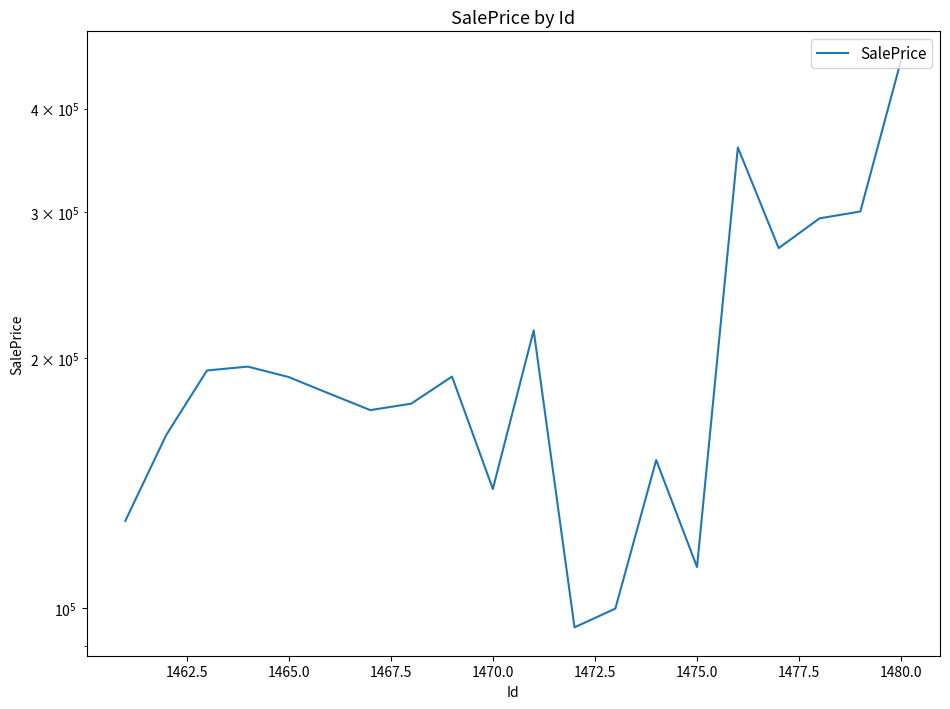

Reading right to left, what are all the values shown in this chart?

458036.9	300569.0	294872.1	271505.3	359013.8	112025.0	150750.0	99808.3	94753.3	216072.8	139117.7	190073.3	176294.1	173169.3	181250.0	189812.7	195397.9	193324.7	161535.0	127343.3